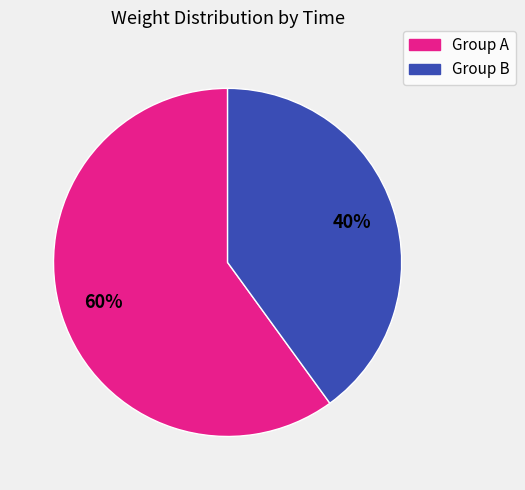

Is there a majority slice in this chart?

Yes